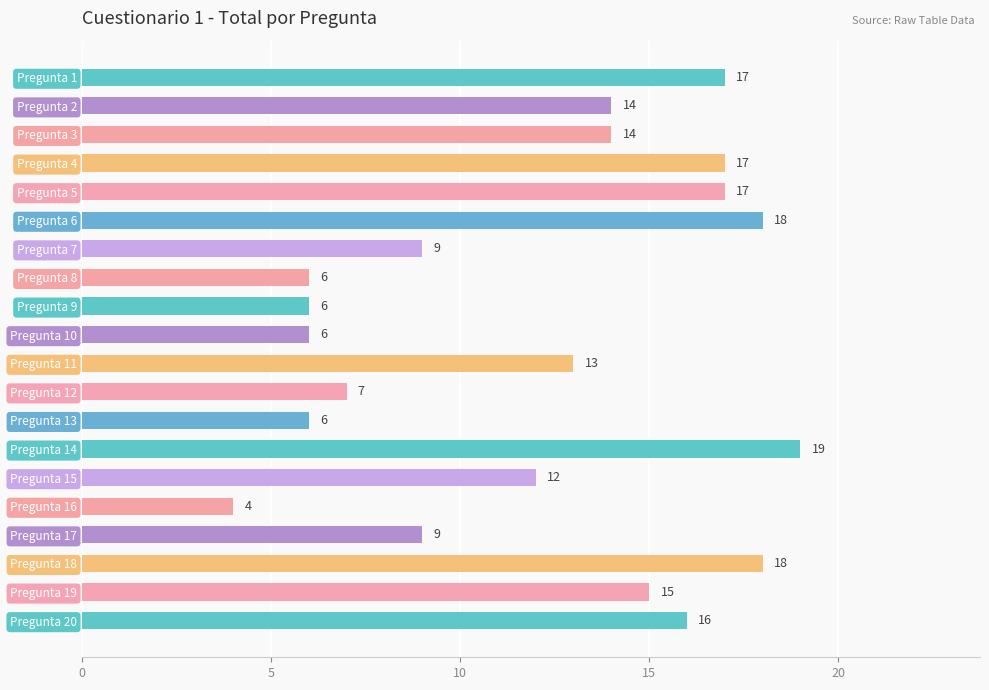

Approximately how many times larger is the value at Pregunta 15 compared to Pregunta 2?

0.9